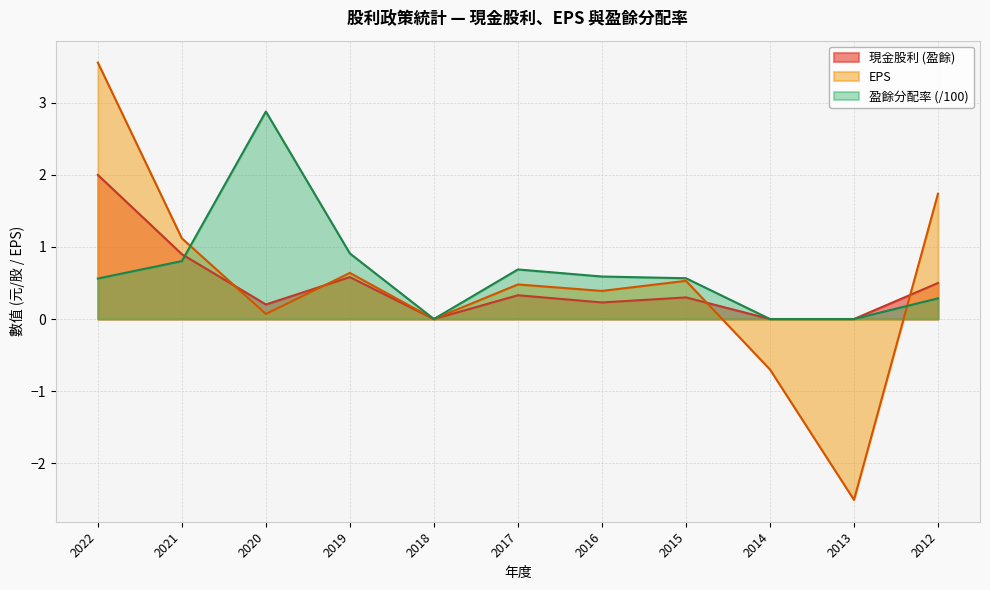

Reading right to left, list all the values displayed in this chart.

現金股利 (盈餘): 0.5	0.0	0.0	0.3	0.2	0.3	0.0	0.6	0.2	0.9	2.0
盈餘分配率 (合計): 0.3	0.0	0.0	0.6	0.6	0.7	0.0	0.9	2.9	0.8	0.6
EPS: 1.7	-2.5	-0.7	0.5	0.4	0.5	0.0	0.6	0.1	1.1	3.6